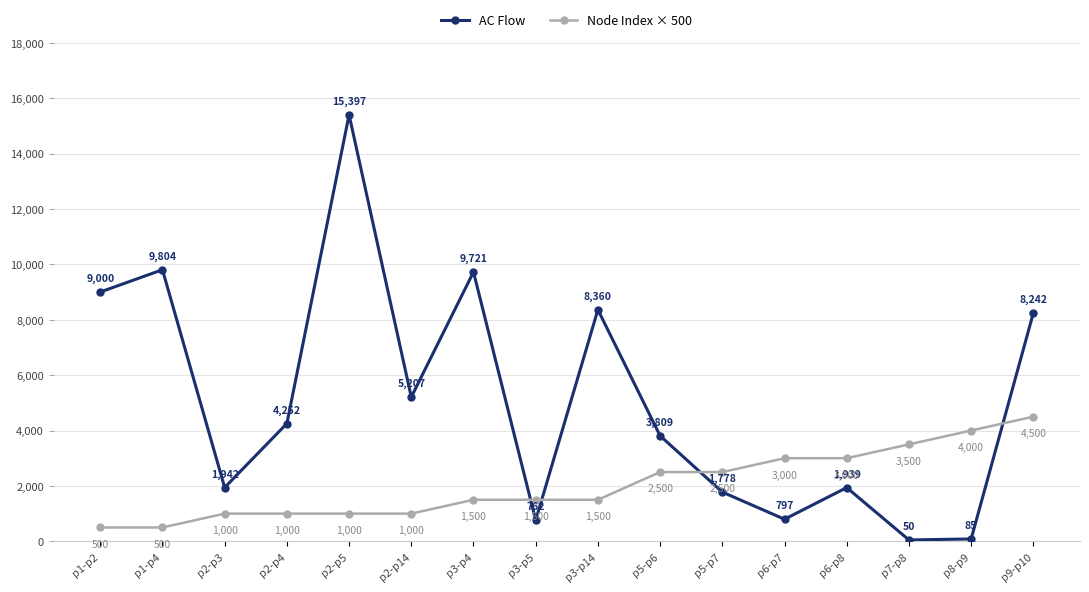

What is the difference between the second highest and second lowest values in the Node Index × 500 series?

3500